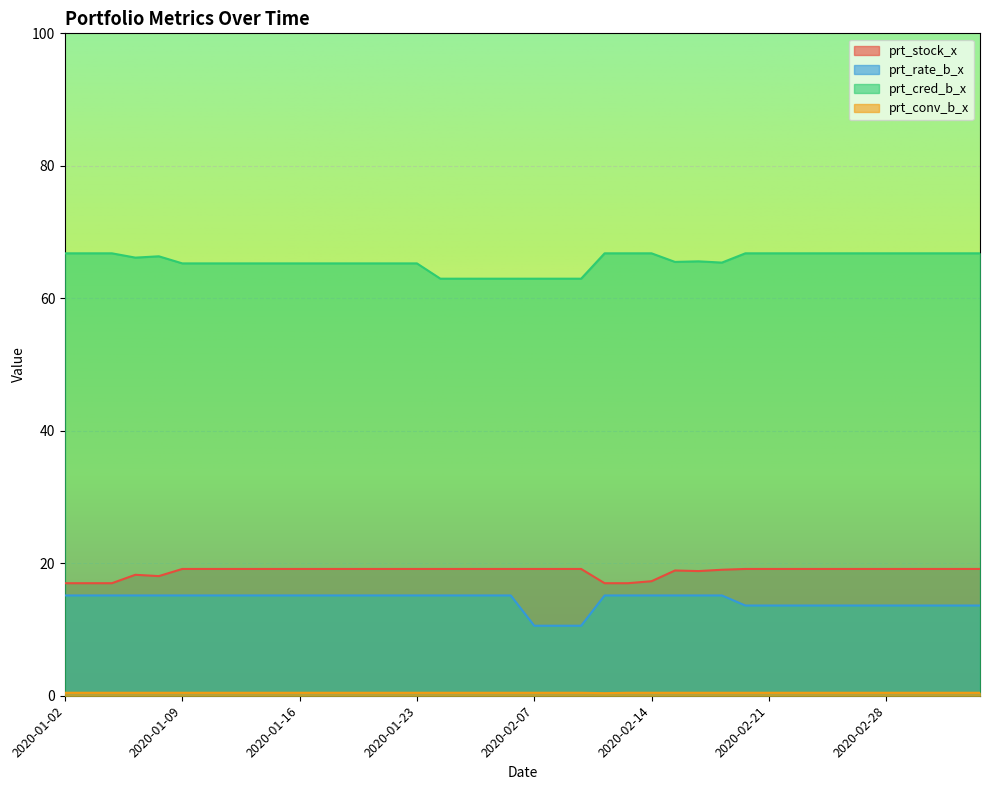

How many lines are shown in the chart?

4